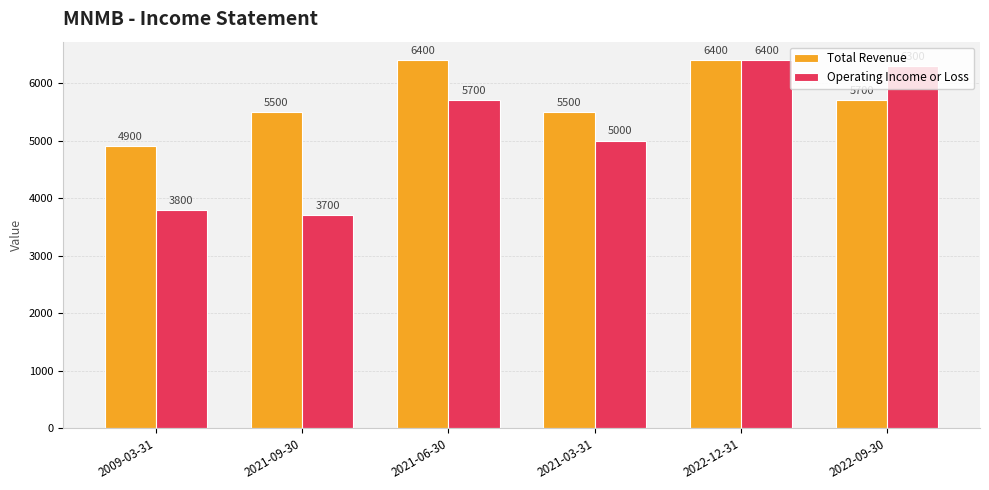

What position from the right is 2022-09-30?

1